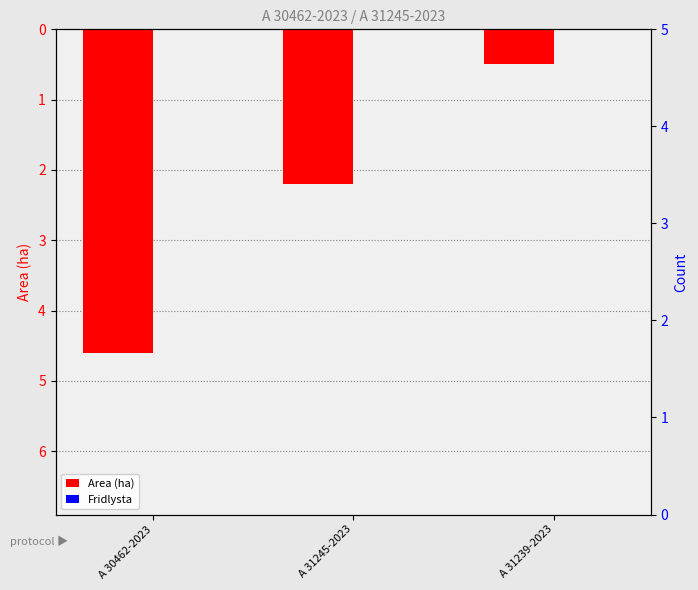

What are all the series names shown in the legend?

Area (ha), Fridlysta